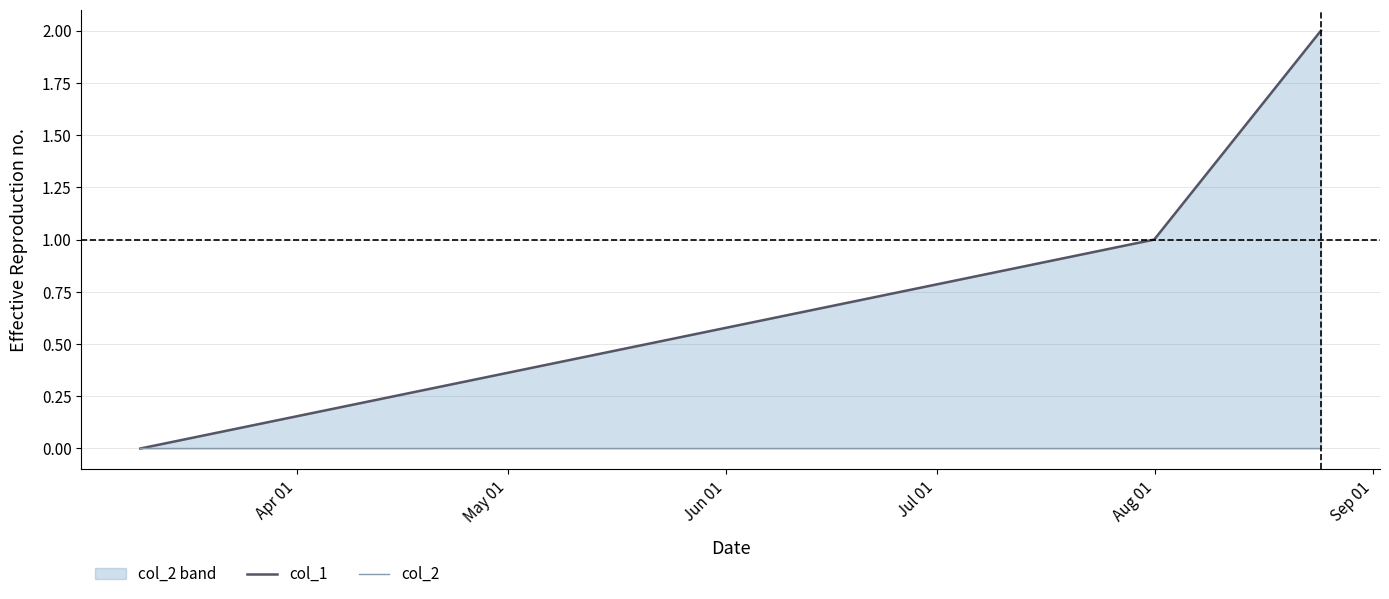

What is the maximum value for col_1?

2